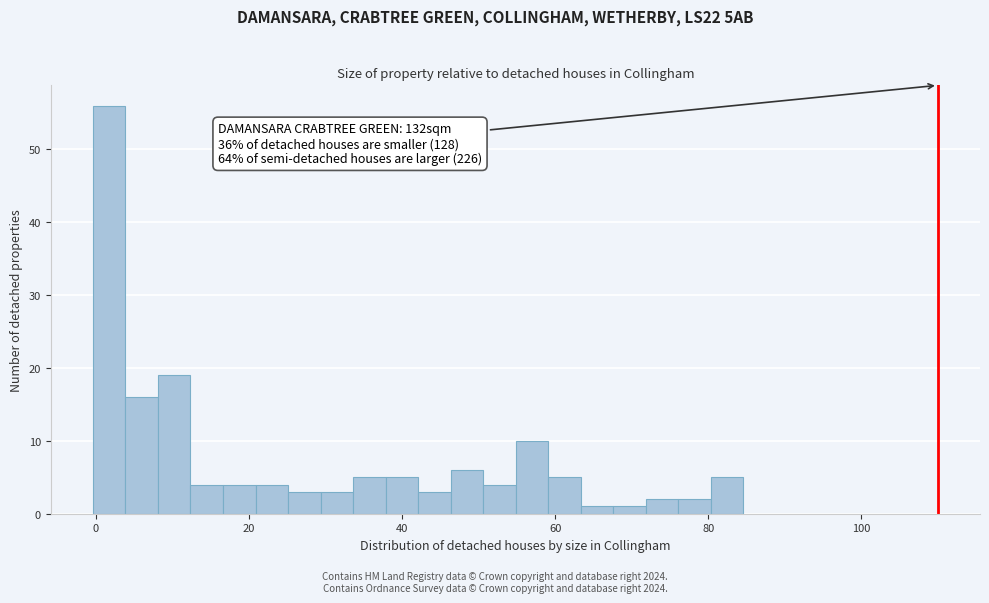

Around what value on the x-axis is the tallest bar? Give the approximate position of its centre, as read against the axis.

2